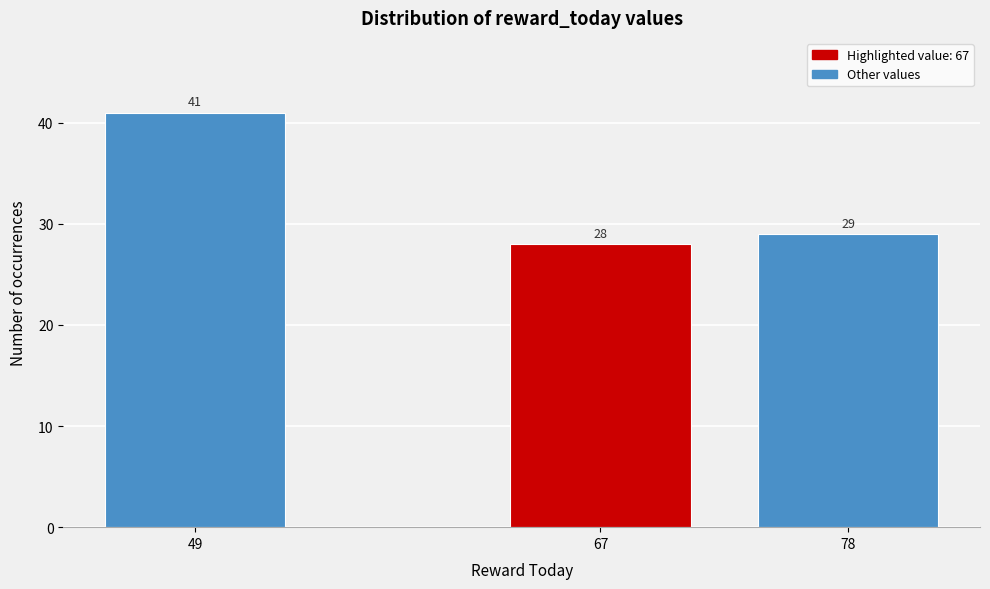

Reading right to left, transcribe all the data shown in this chart.

29	28	41